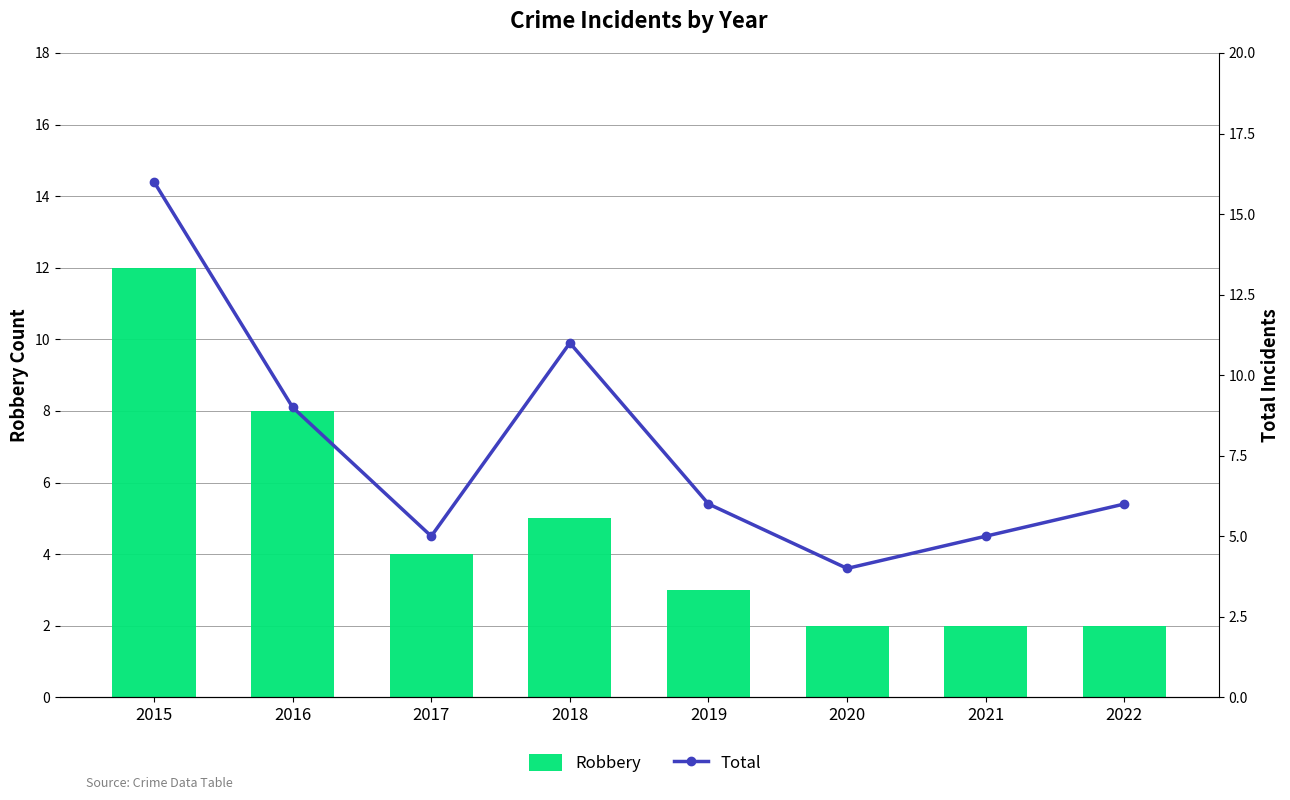

What is the sum of the Total values at 2016 and 2015?

25